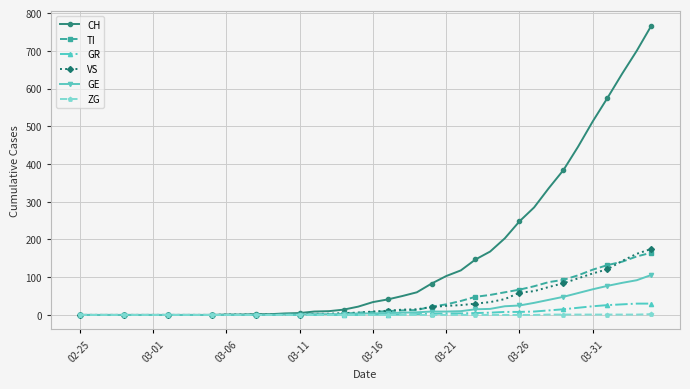

Which series has the largest total across all categories?

CH